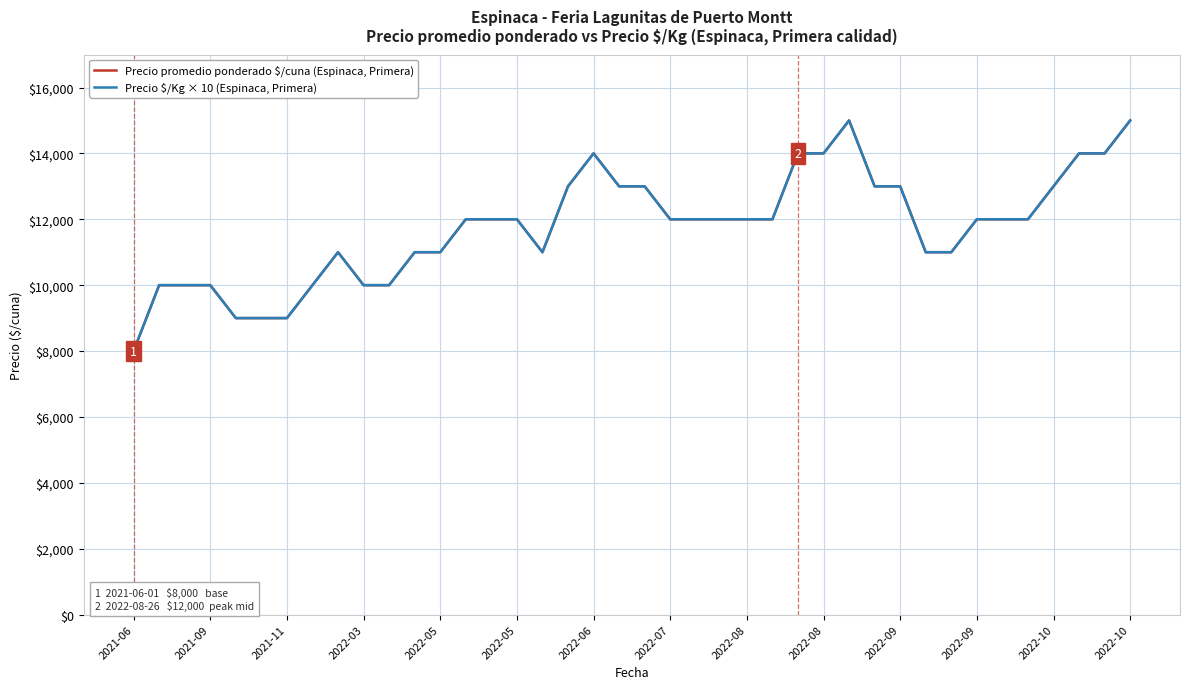

Is this an area chart (filled region under the line)?

No